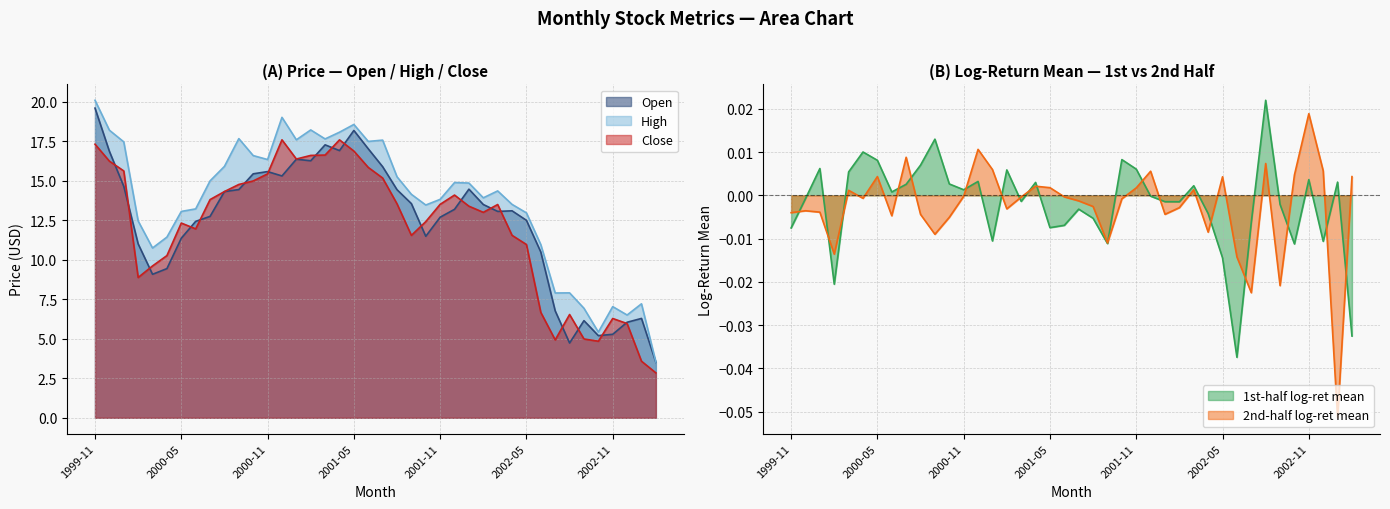

What is the average value of the Close series?

12.1